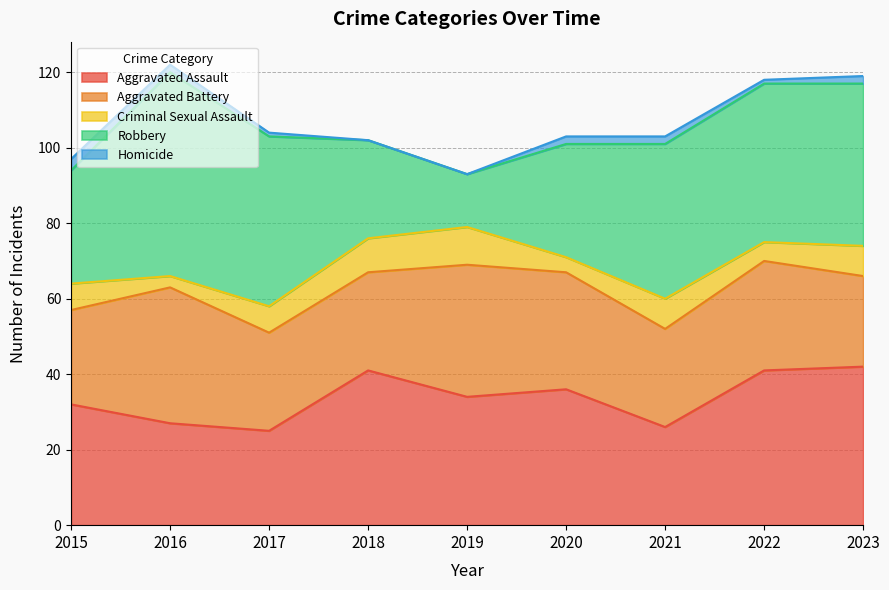

Where do Aggravated Assault and Aggravated Battery first cross each other?

2015 and 2016